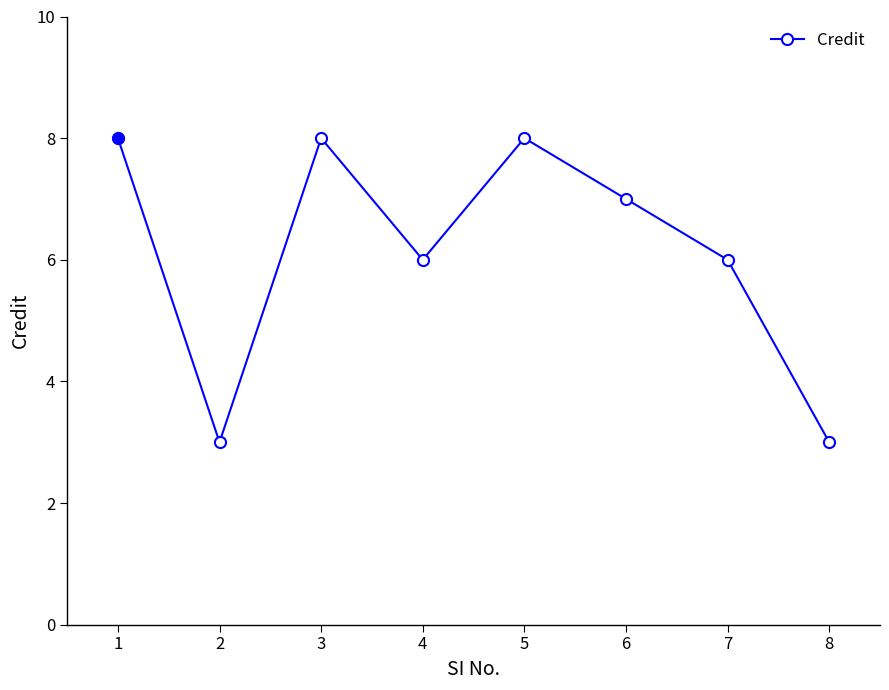

Approximately how many times larger is the value at 2 compared to 1?

0.4